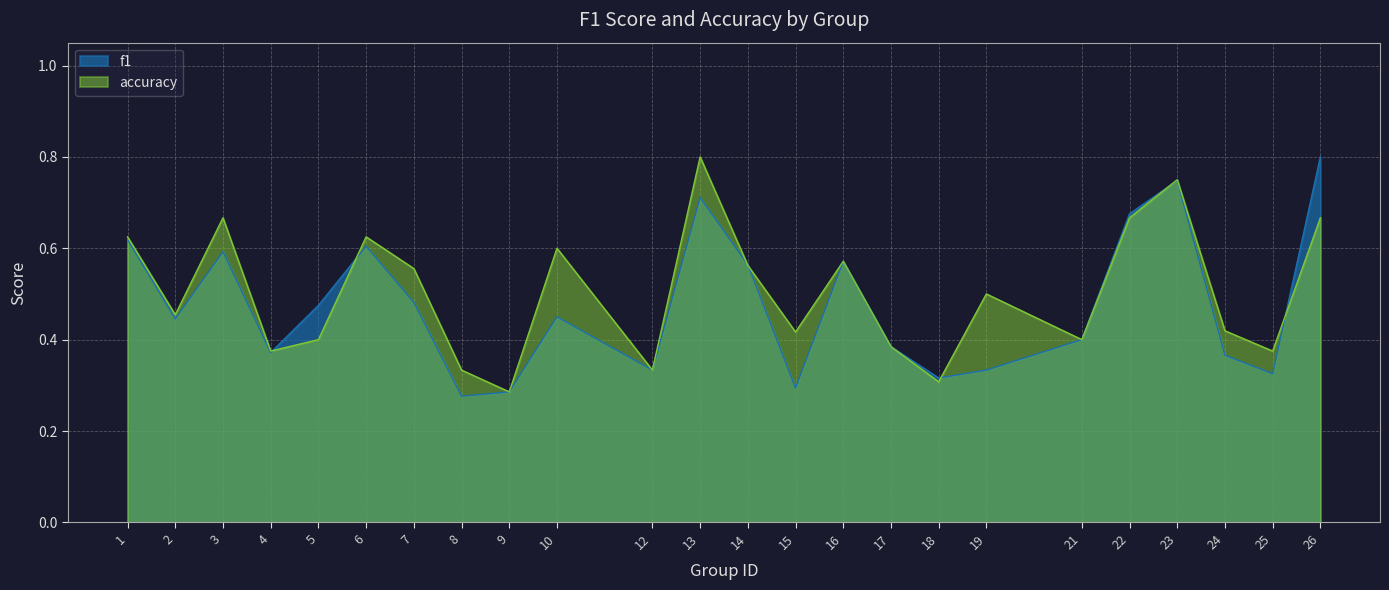

Which series has the largest range (max minus min)?

f1